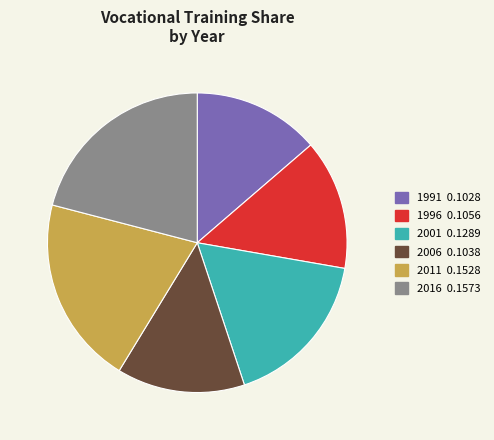

Which category has the biggest portion of the pie?

2016